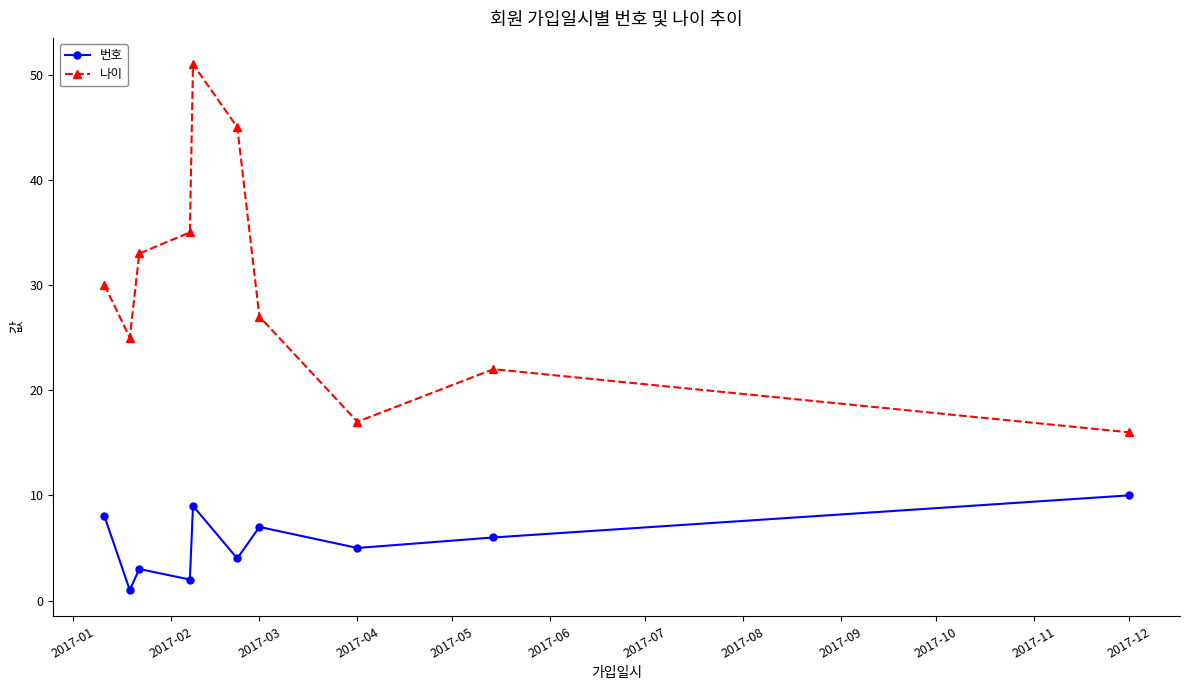

List the series in order of their overall mean, lowest first.

번호, 나이